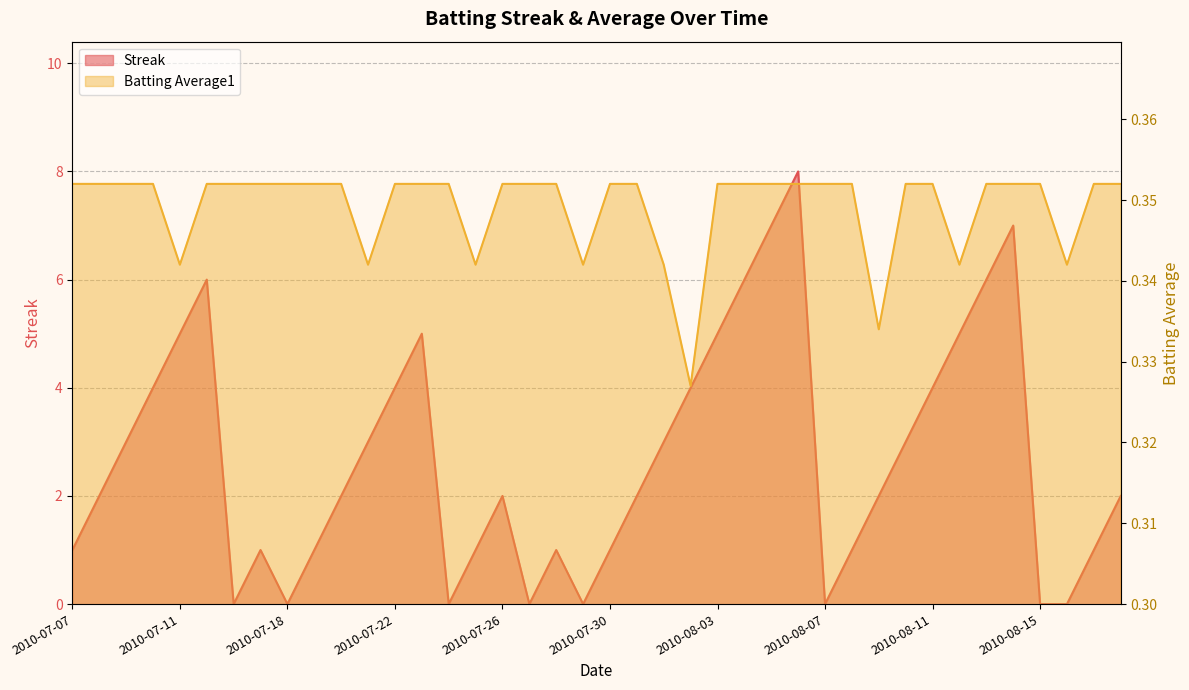

Rank the series by their average value, from highest to lowest.

Streak, Batting Average1